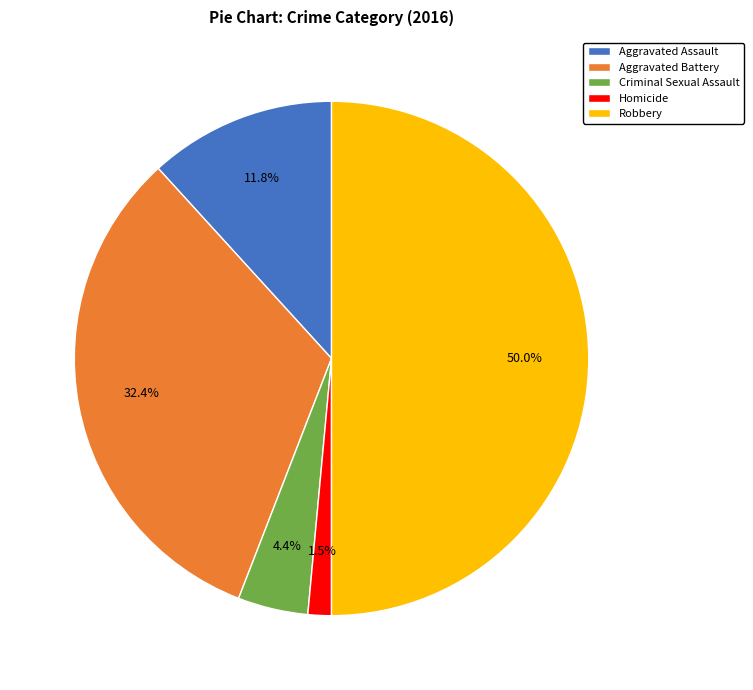

Rank the categories by value from highest to lowest.

Robbery, Aggravated Battery, Aggravated Assault, Criminal Sexual Assault, Homicide